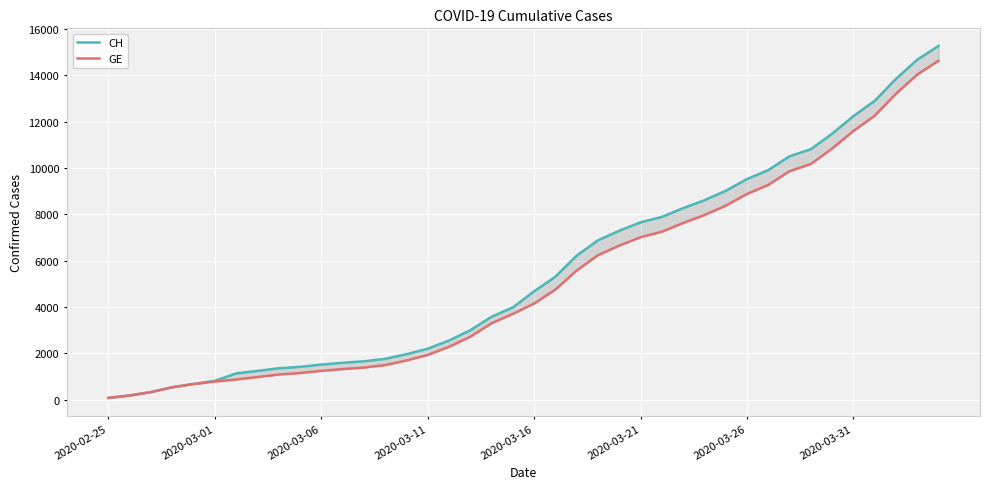

Rank the categories by GE value from highest to lowest.

39, 38, 37, 36, 35, 34, 33, 32, 31, 30, 29, 28, 27, 26, 25, 24, 23, 22, 21, 20, 19, 18, 17, 16, 15, 14, 13, 12, 11, 10, 9, 8, 2020-03-31, 2020-03-26, 2020-03-21, 2020-03-16, 2020-03-11, 2020-03-06, 2020-03-01, 2020-02-25